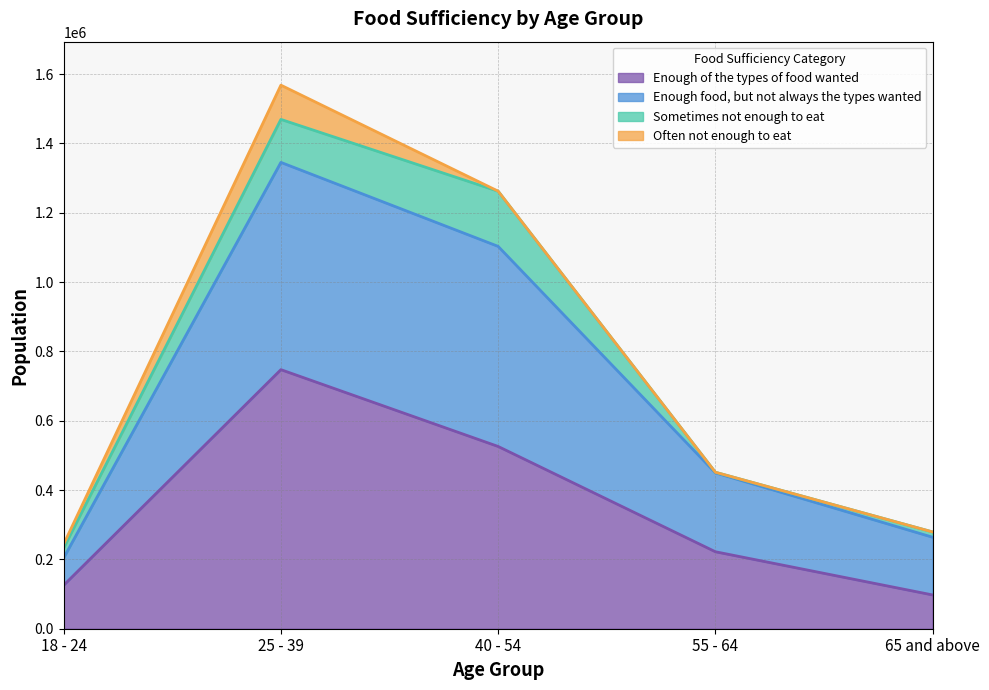

What is the label of the 5th point from the right?

18 - 24